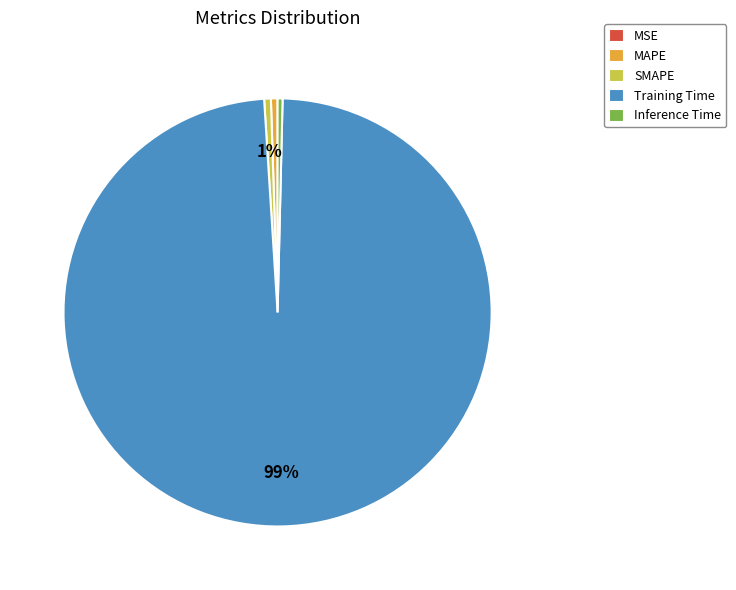

The Training Time slice represents 89% of the pie. True or false?

False